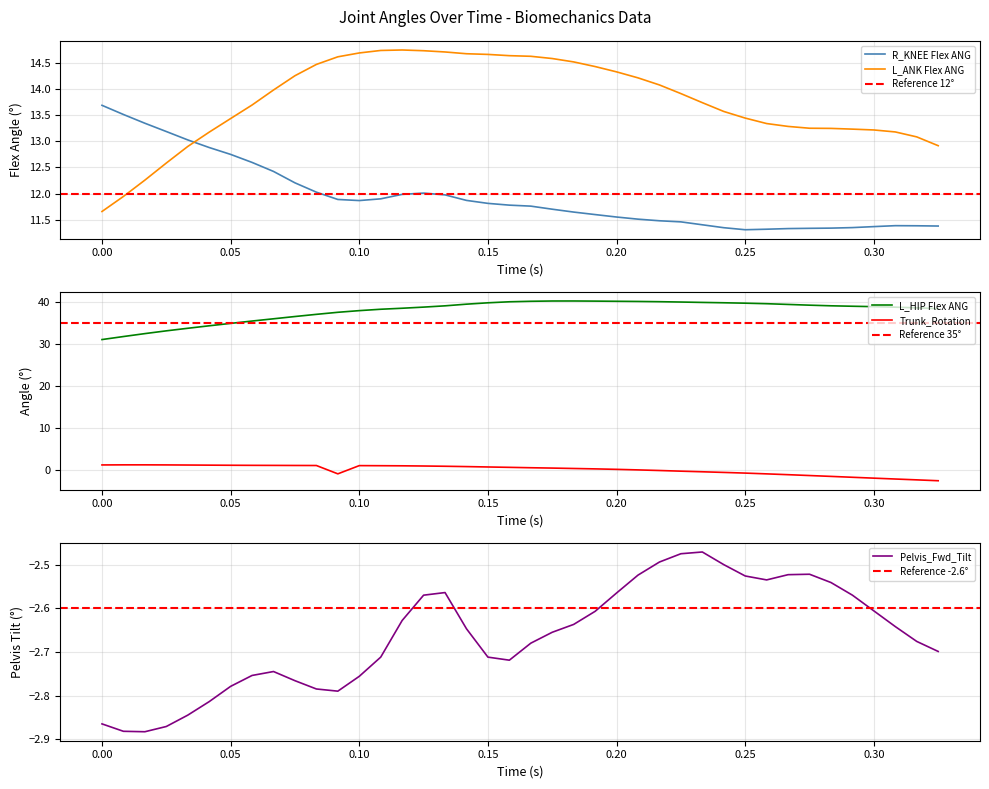

After their last crossing, which series has the higher values: R_KNEE Flex ANG or L_ANK Flex ANG?

L_ANK Flex ANG